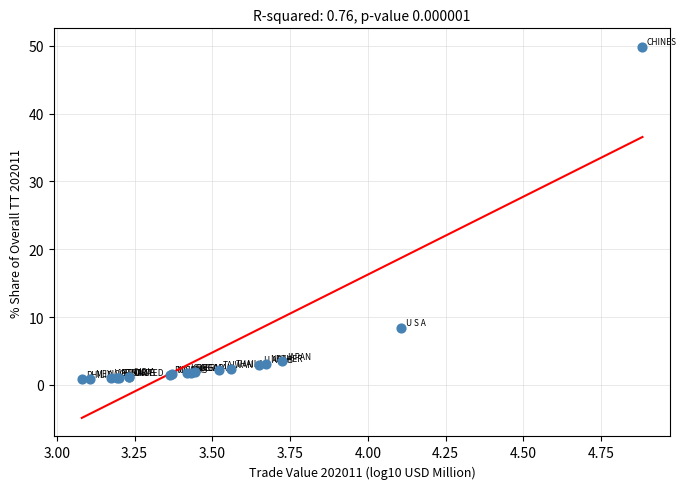

What Y value in the scatter plot is closest to 25?

8.4